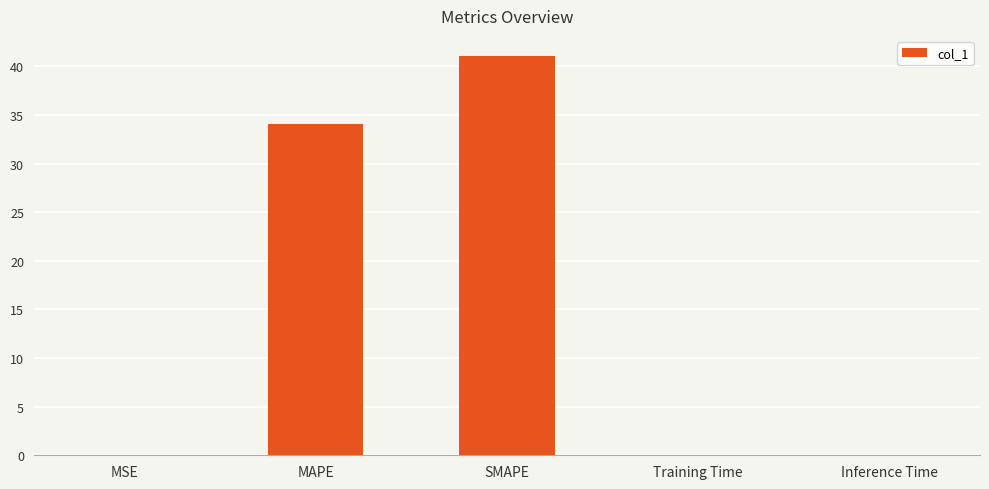

True or false: the data shows 0.0 at MSE.

True